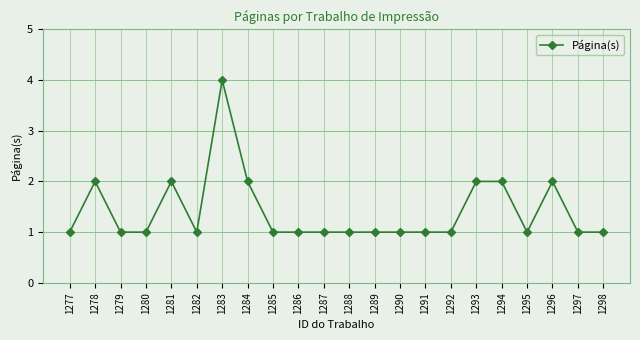

What is the difference between the values at 1283 and 1297?

3